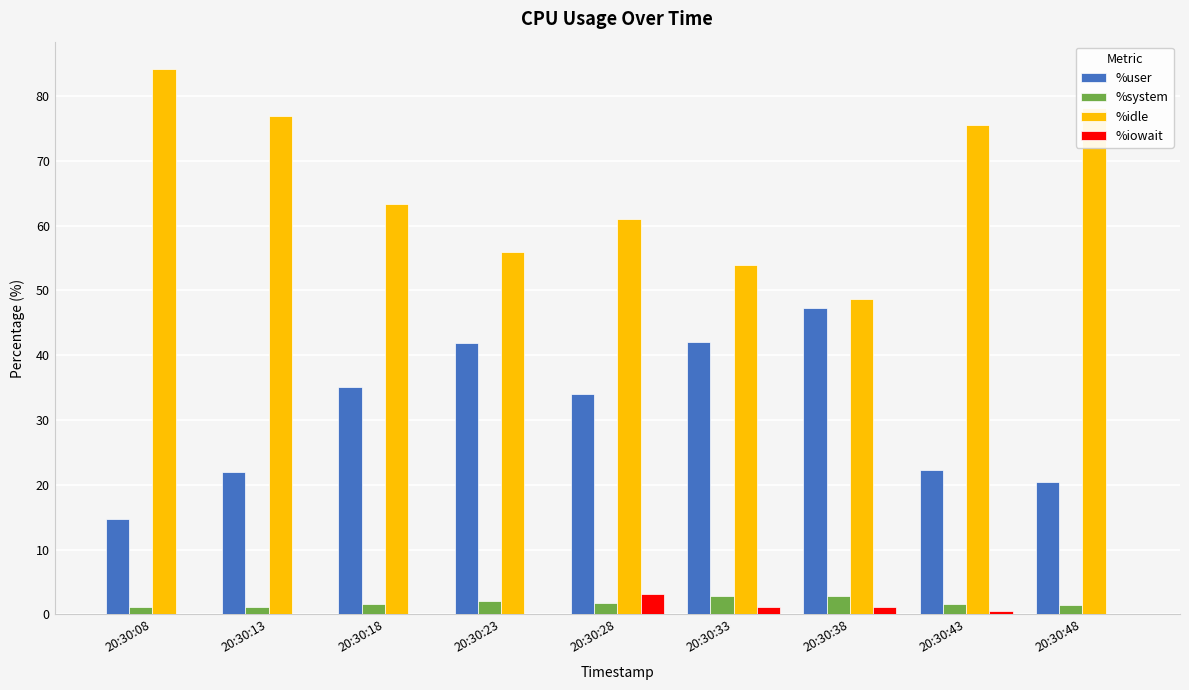

What is the sum of all %iowait values?

6.2